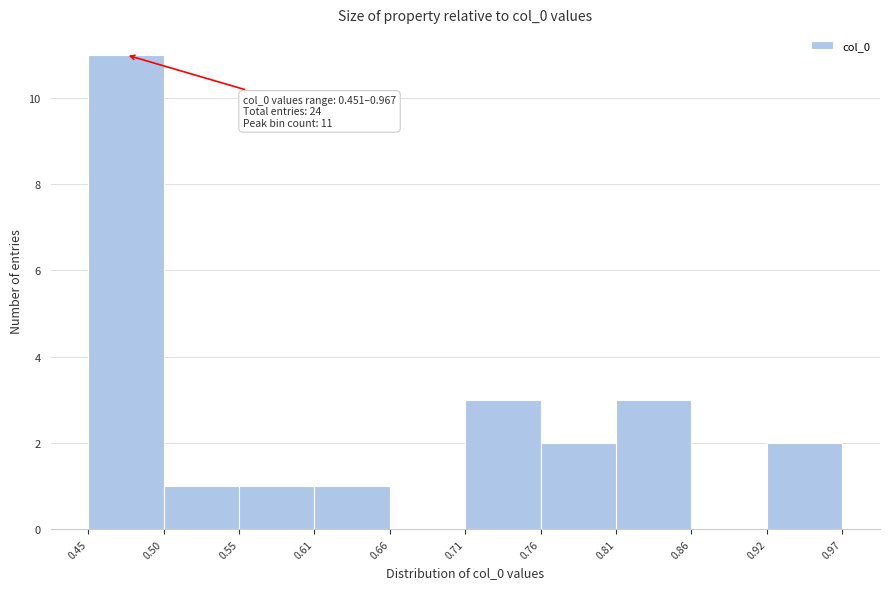

Over which range of the x-axis is the bar tallest?

0.45 to 0.50